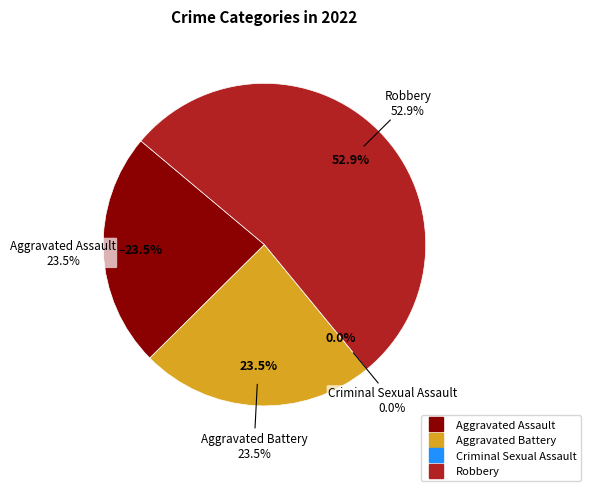

Is it true that Aggravated Assault is 24% of the pie?

True